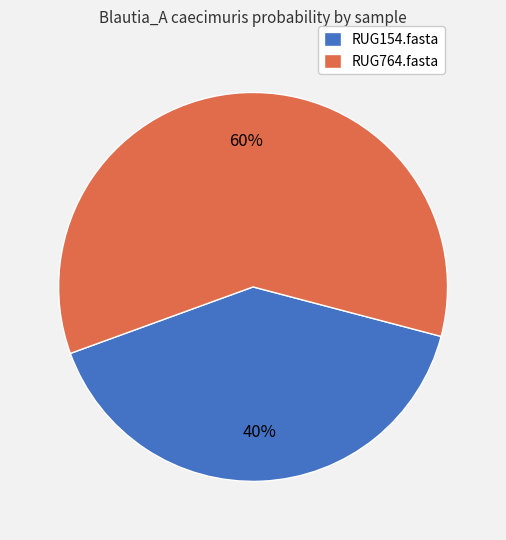

Which category has the smallest portion of the pie?

RUG154.fasta